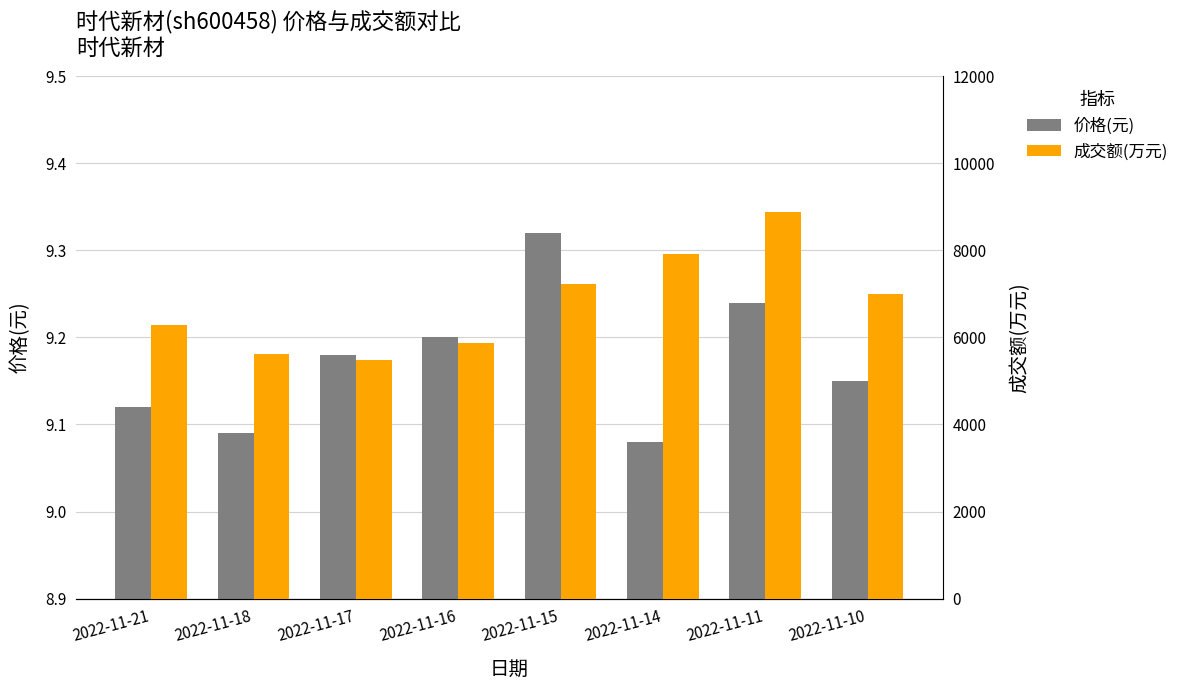

List the series in order of their overall mean, lowest first.

价格(元), 成交额(万元)